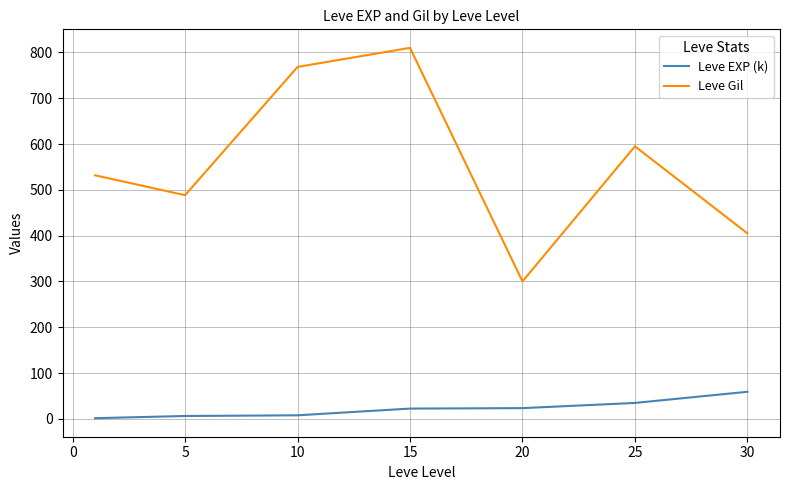

What is the minimum value for Leve Gil?

300.0